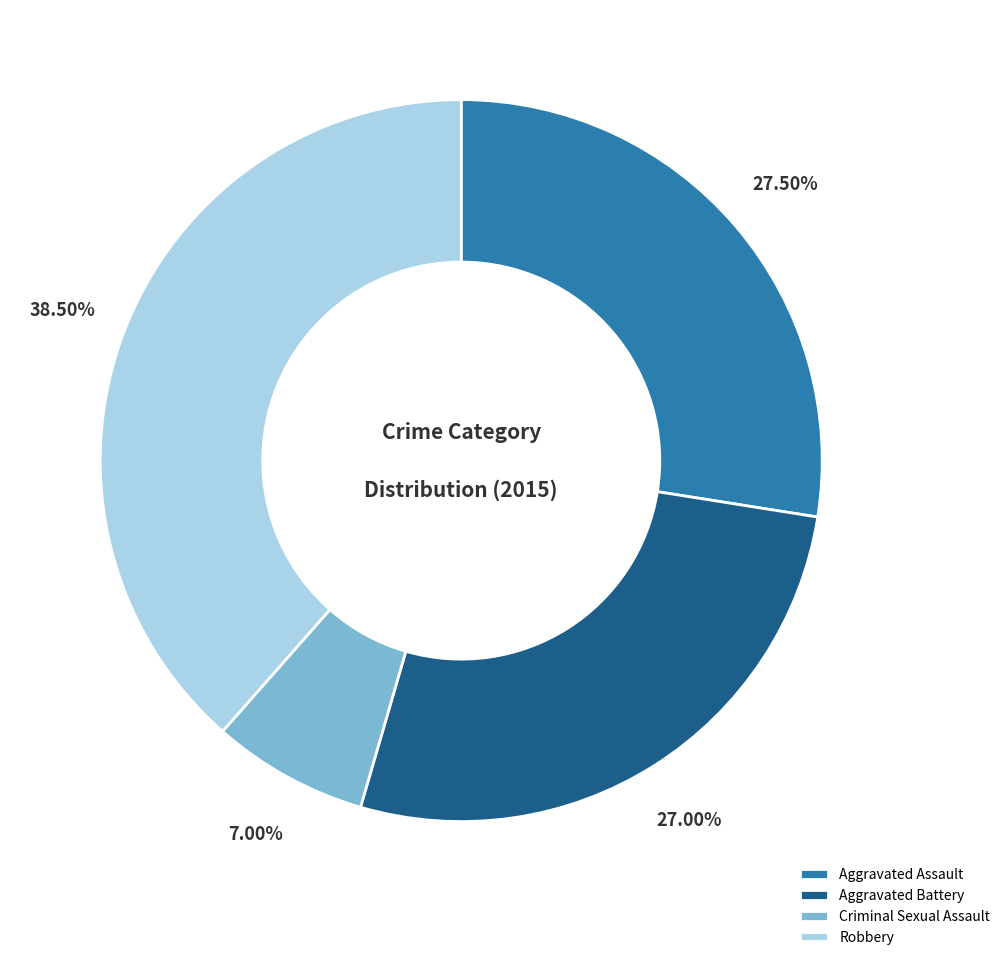

How many slices are in this pie chart?

4